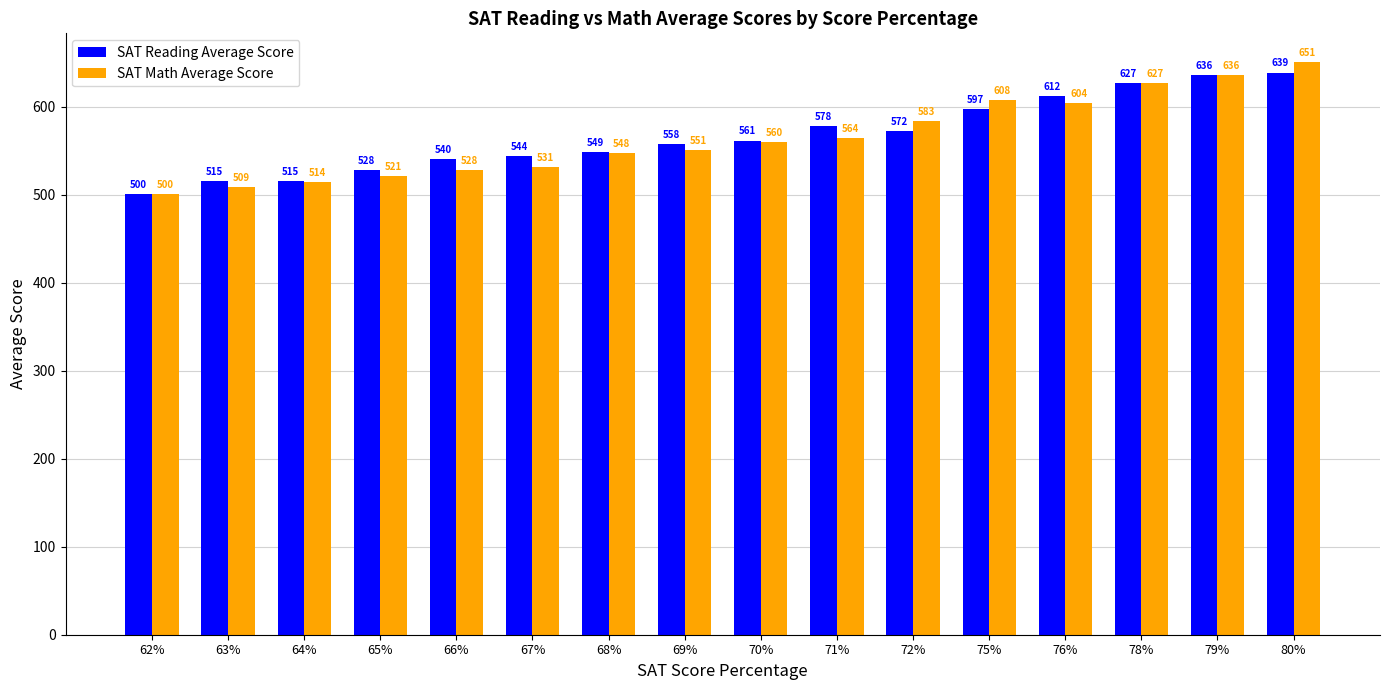

List the series in order of their overall mean, lowest first.

SAT Math Average Score, SAT Reading Average Score